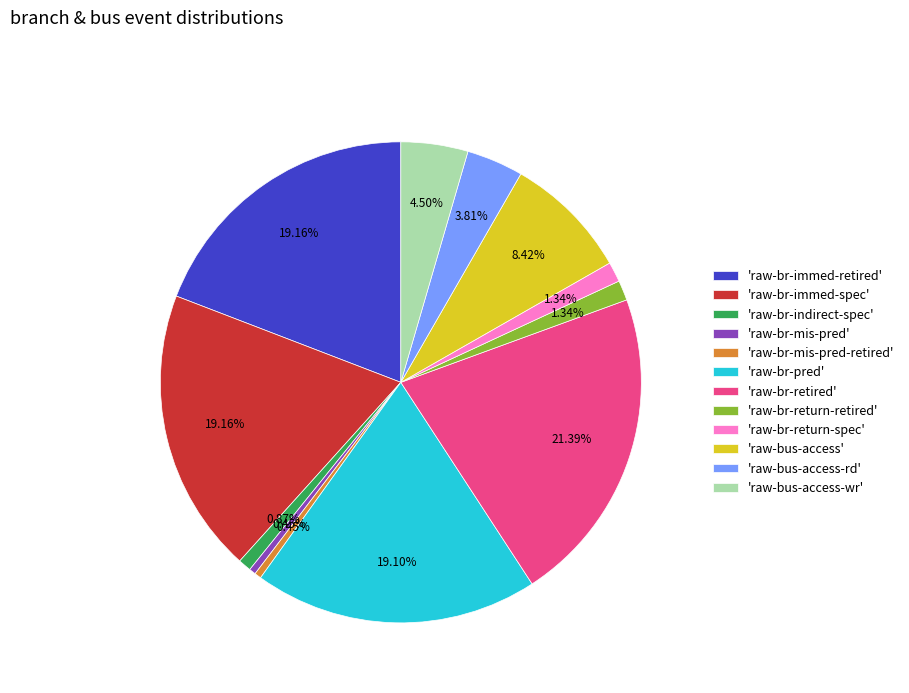

How many slices are in this pie chart?

12